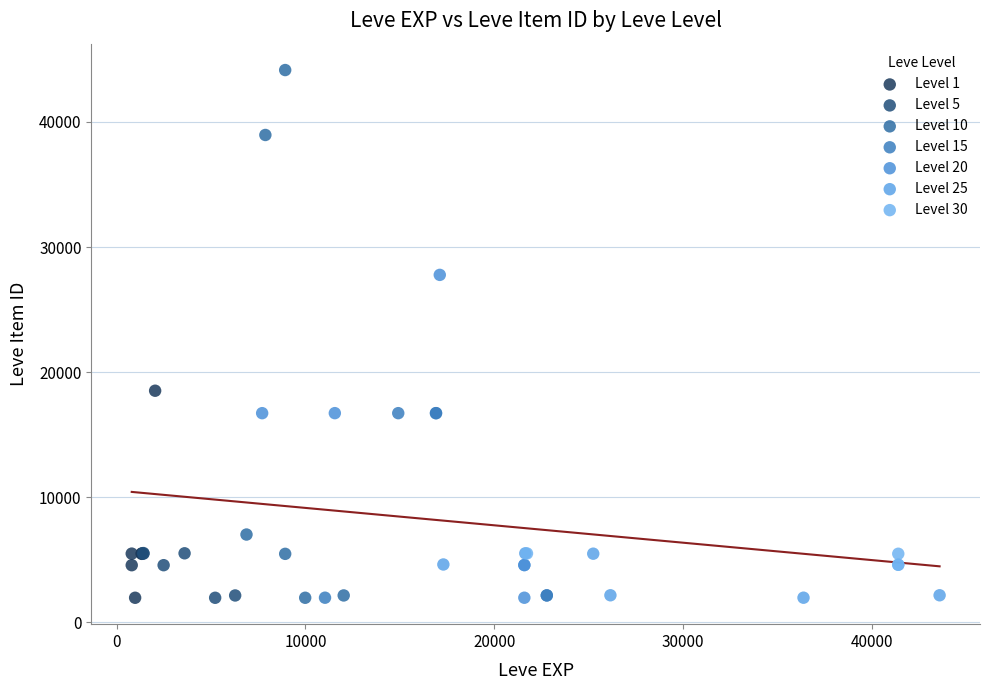

Which series has the largest Y range (max minus min)?

Level 10